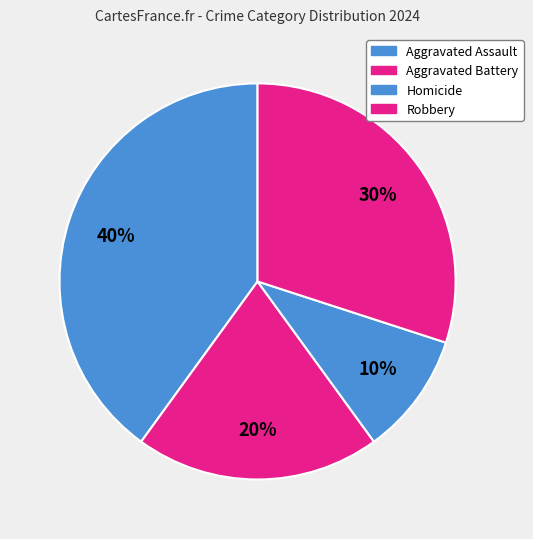

Is there a majority slice in this chart?

No